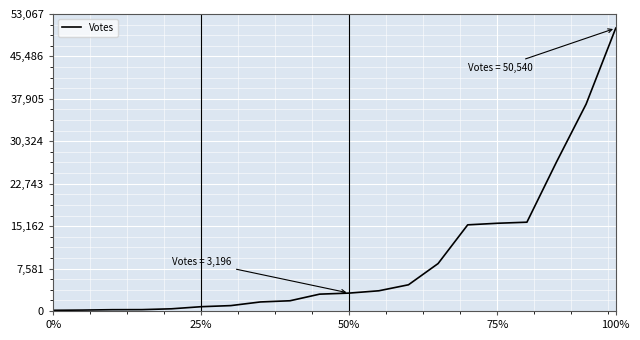

How many data points are less than 3196?

10